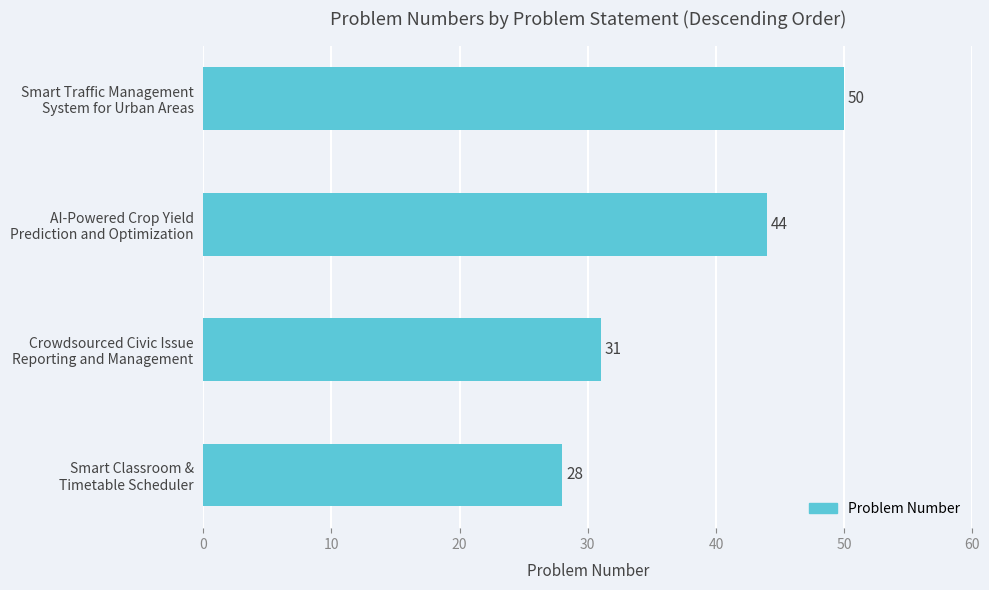

What is the minimum value shown in the chart?

28